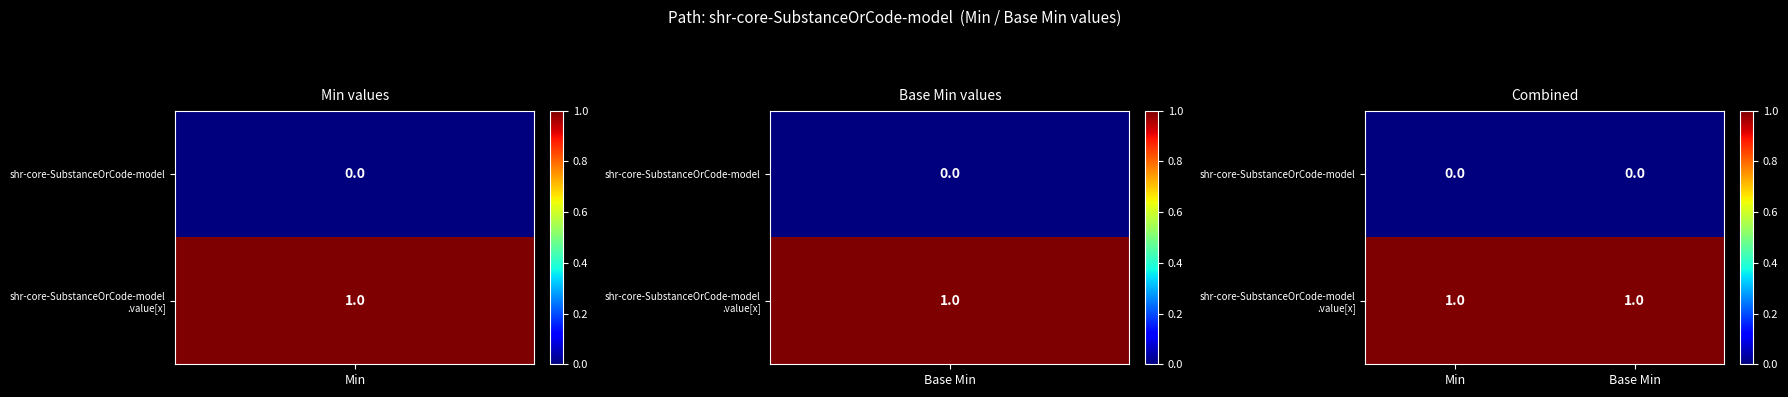

The value of shr-core-SubstanceOrCode-model at Min is 0. True or false?

True